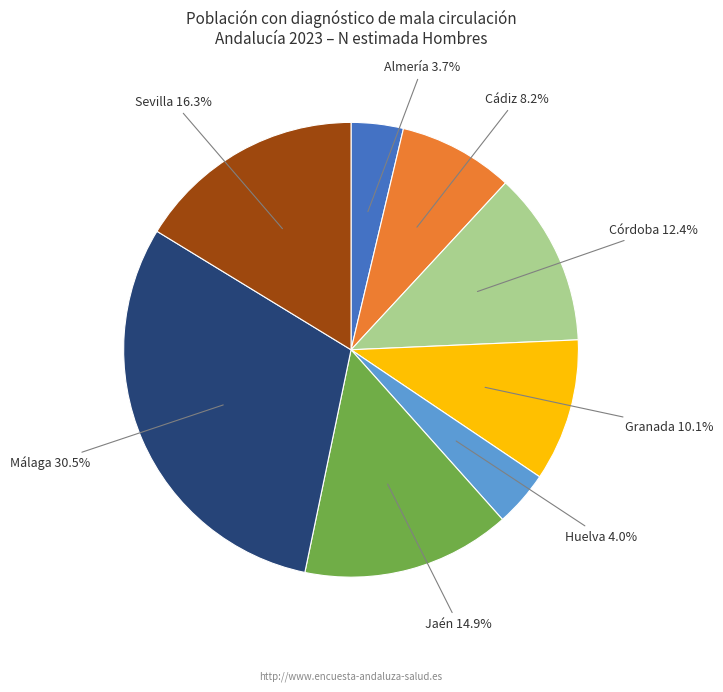

What is the ratio of the value at Almería to the value at Granada?

0.4